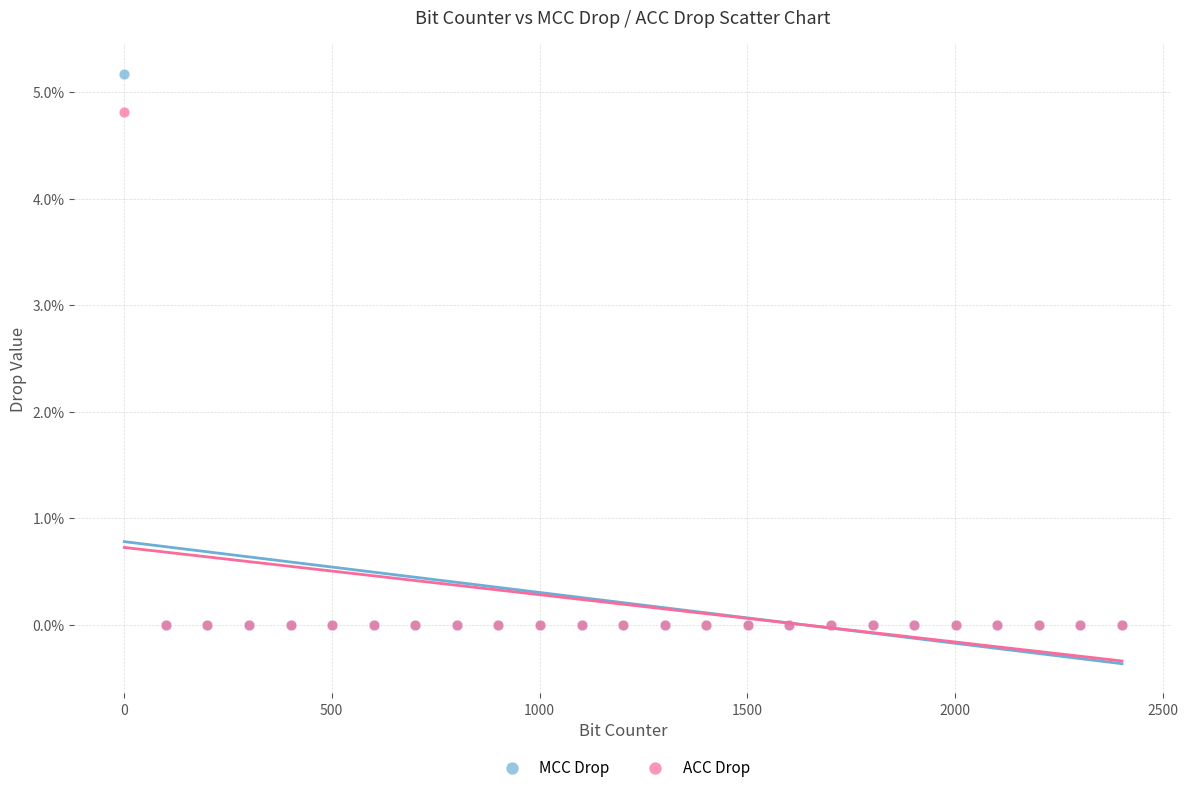

Which series contains the highest Y value?

MCC Drop